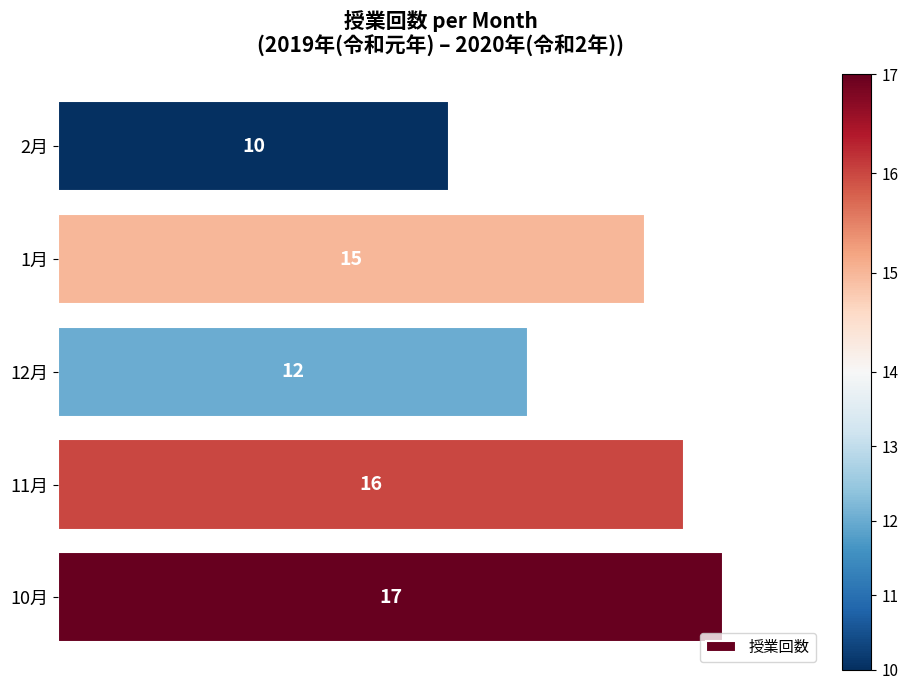

Which has a higher value, 12月 or 1月?

1月